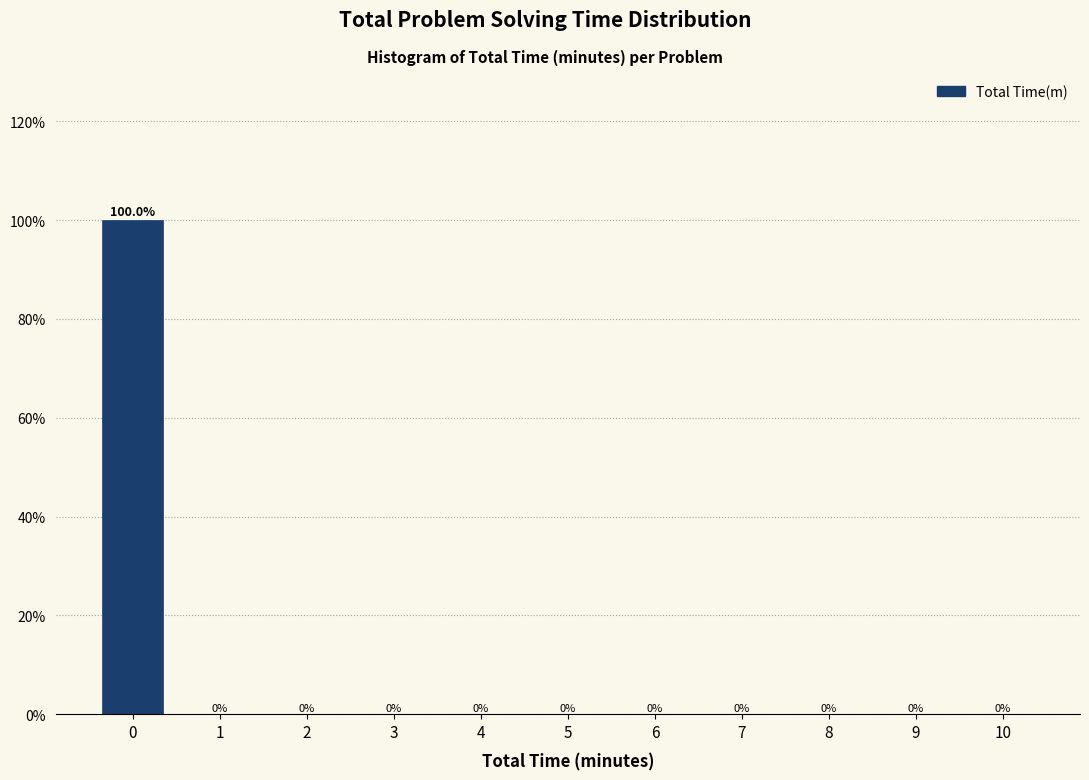

Reading left to right, transcribe all the data shown in this chart.

0=100	1=0	2=0	3=0	4=0	5=0	6=0	7=0	8=0	9=0	10=0